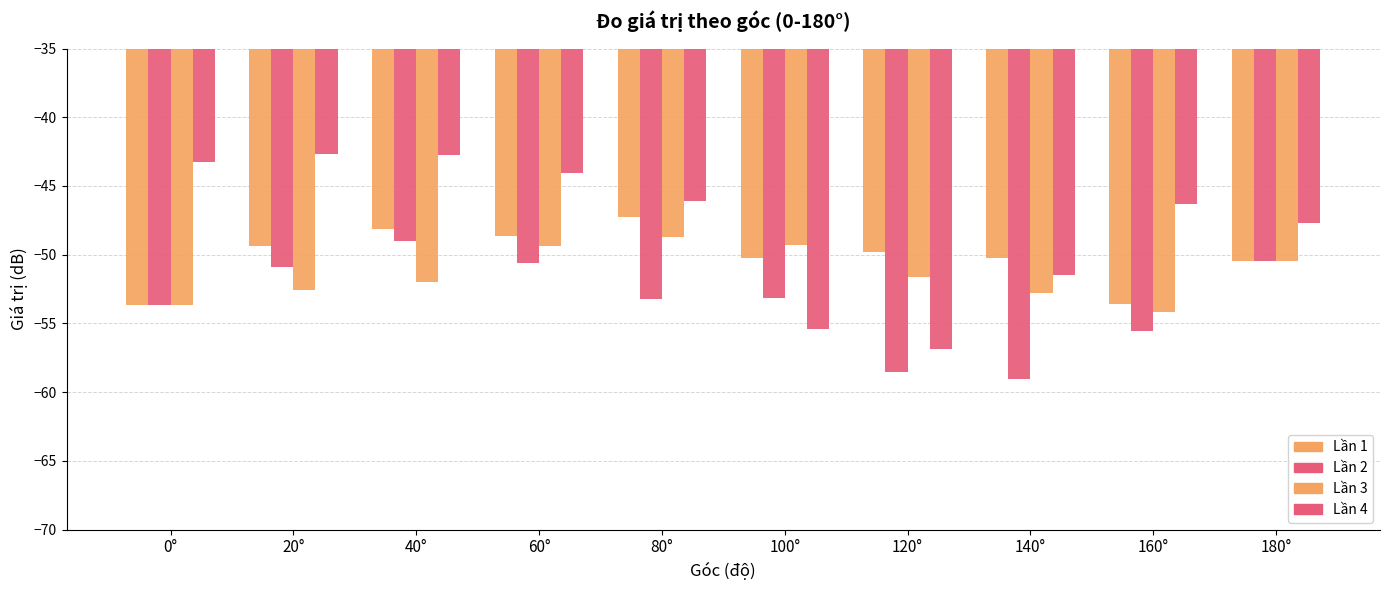

What is the approximate value of Lần 1 at 180°?

-50.4